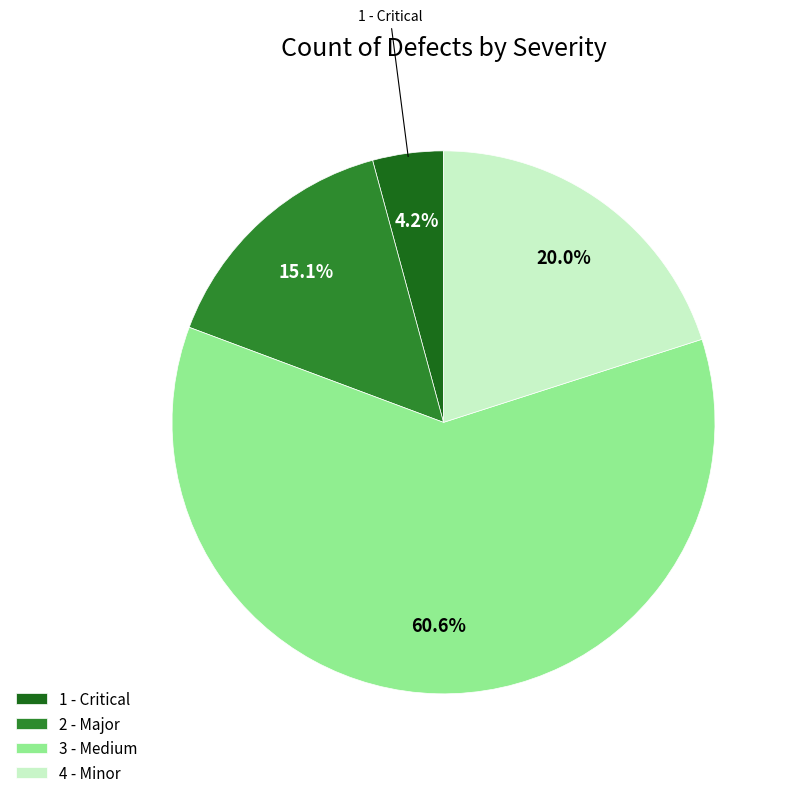

To the nearest percent, what is the difference between the largest and smallest slice percentages?

56%